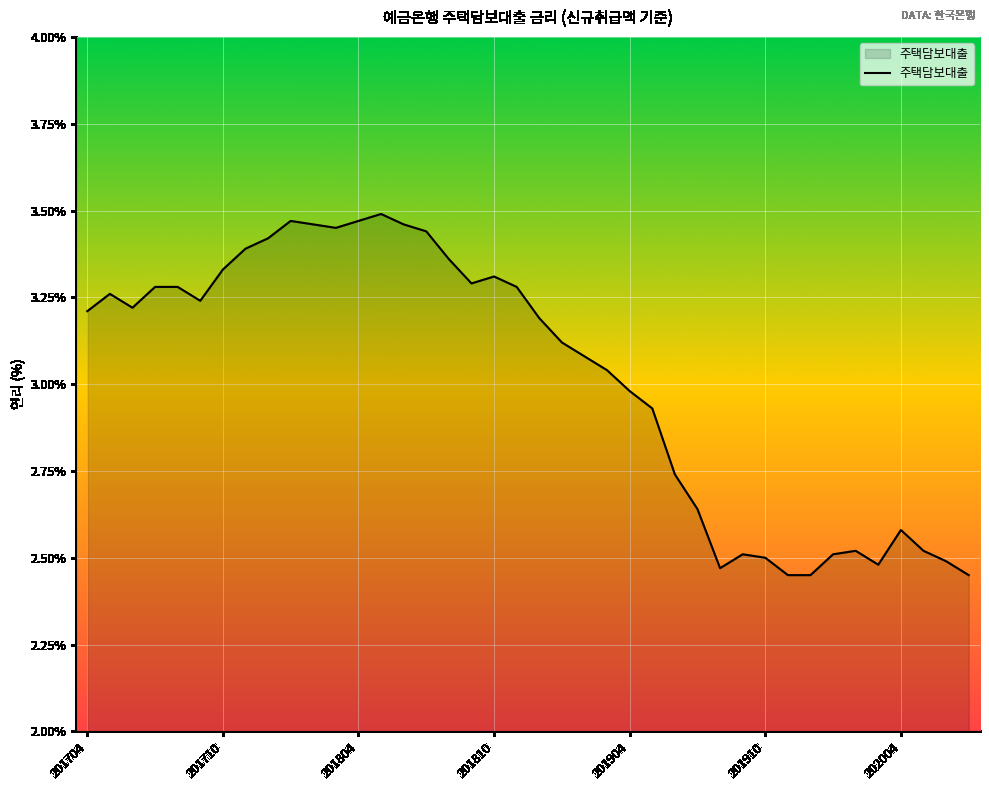

What is the difference between the maximum and minimum values?

1.0